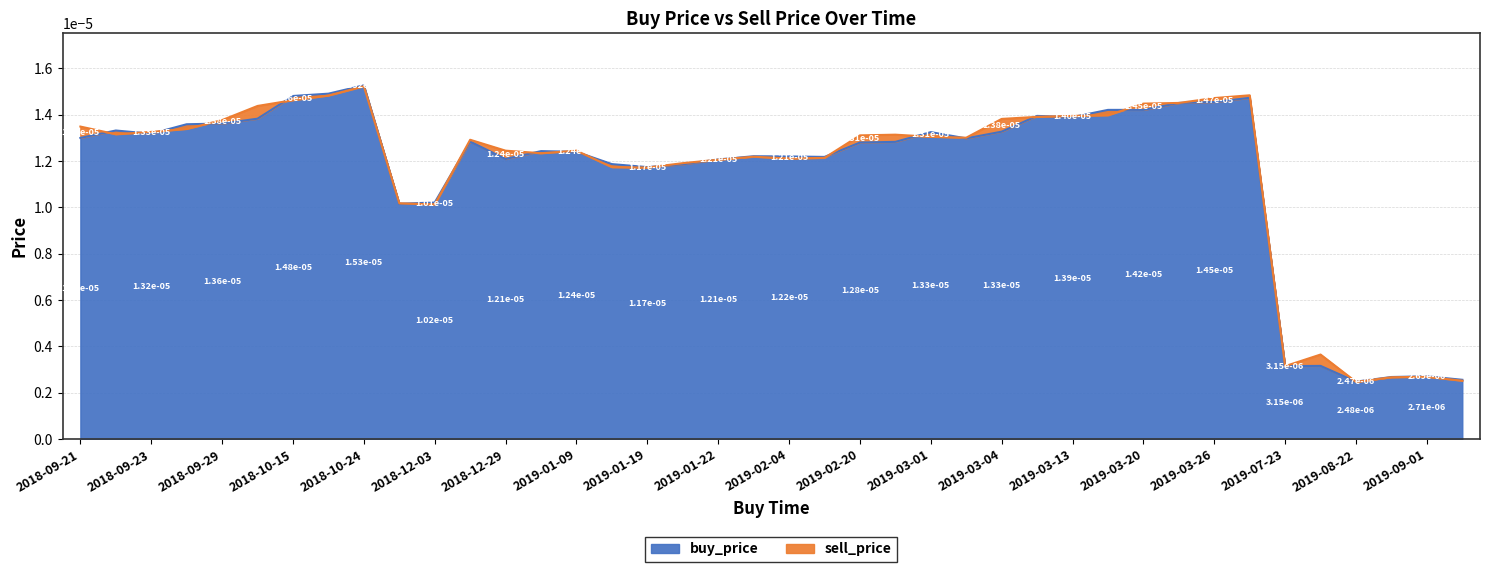

At which category is the sum across all series the highest?

2018-10-24